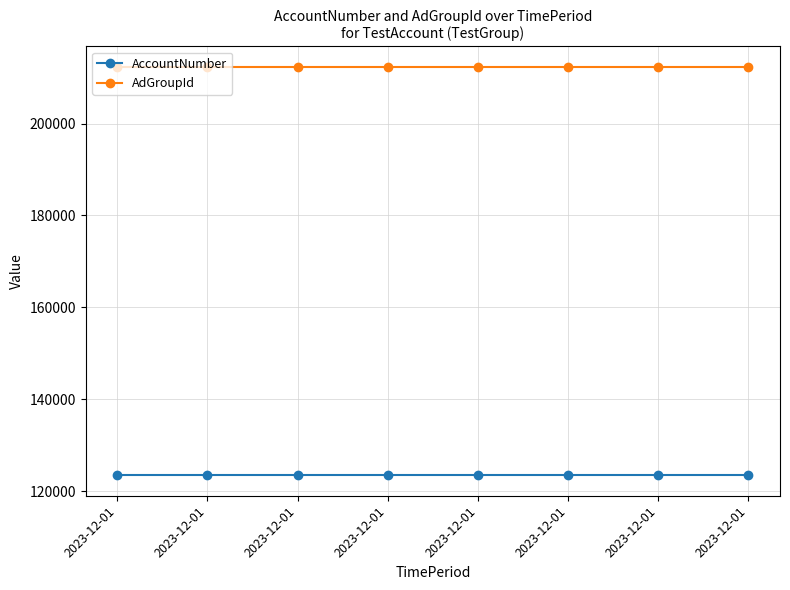

At which label is AdGroupId closest to 212344?

2023-12-01